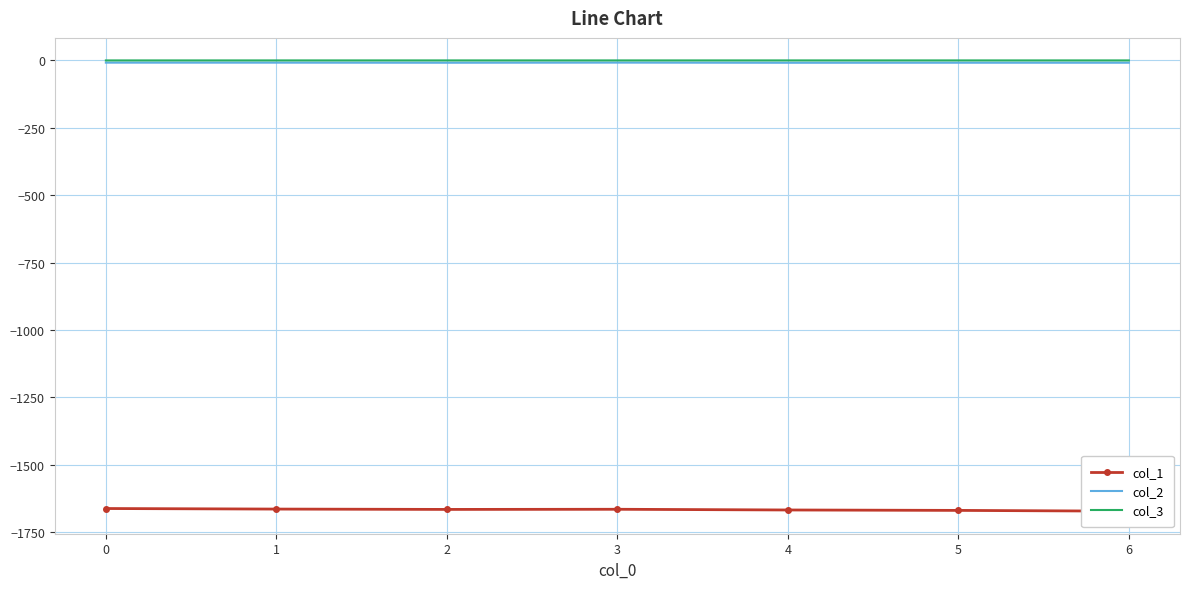

True or false: col_2 and col_1 cross at least once.

False